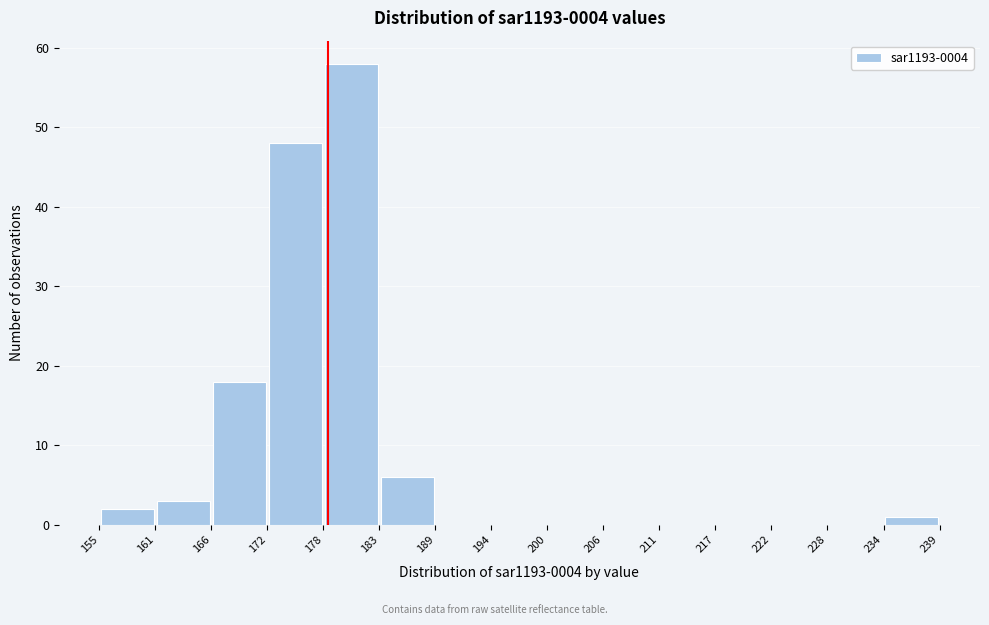

Over which range of the x-axis is the bar tallest?

178 to 183